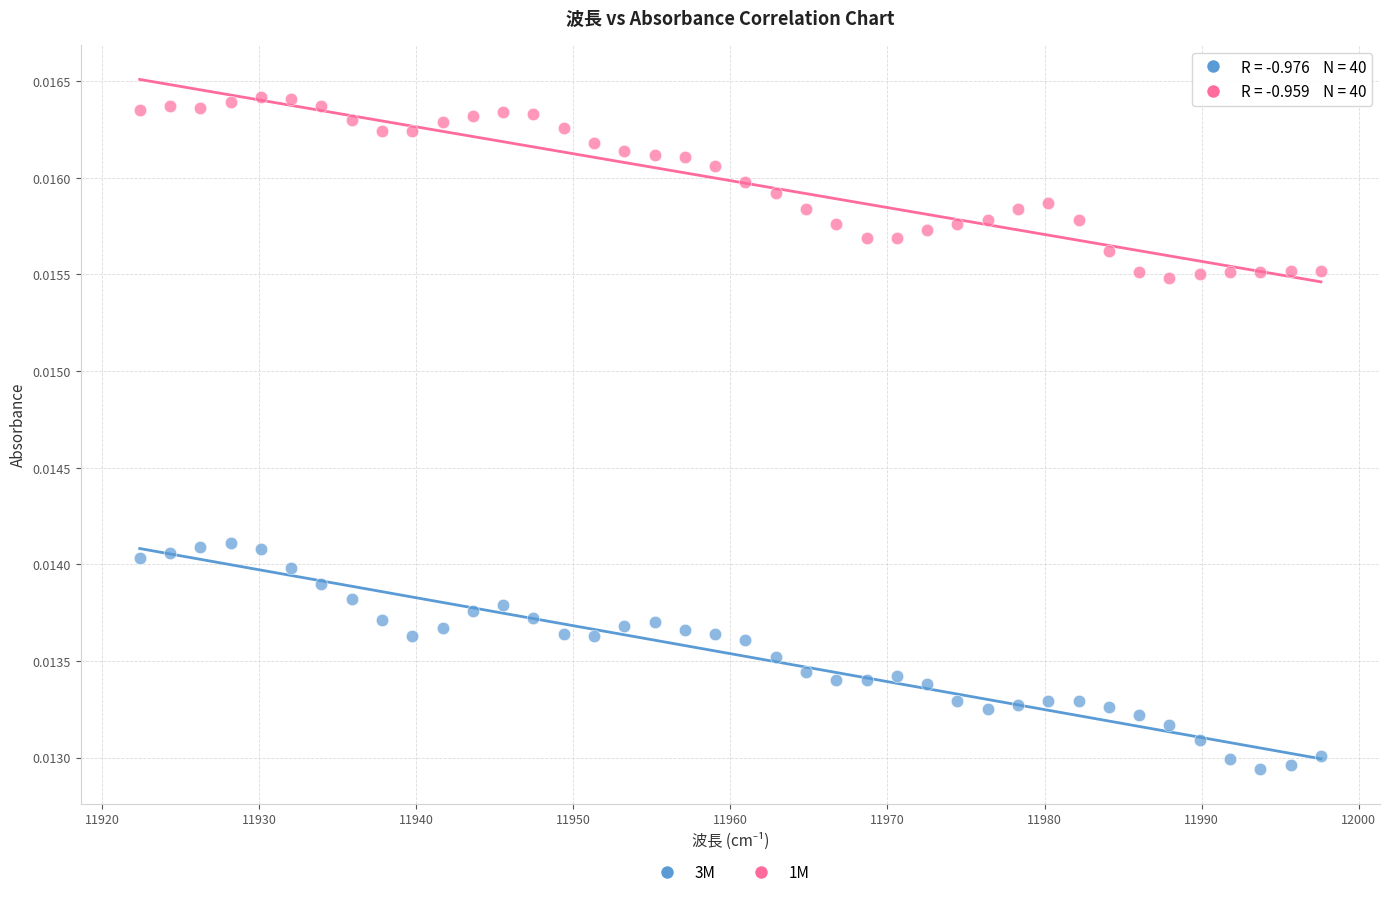

Across all data points, what is the range of X values (max minus min)?

75.2